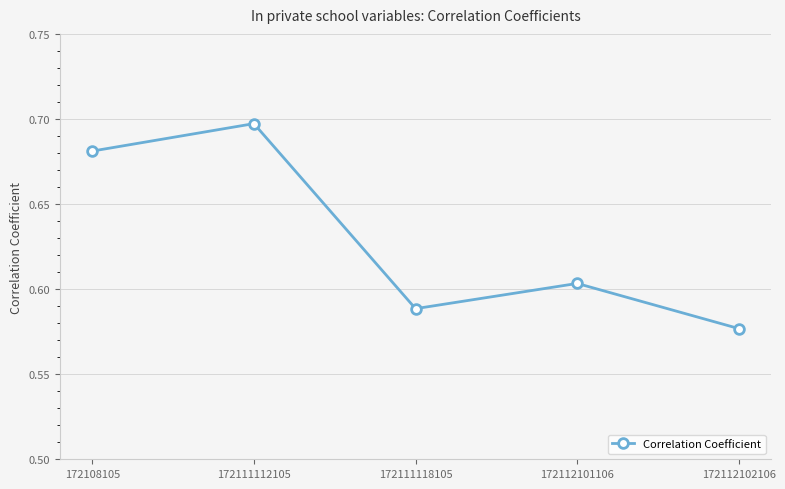

The chart shows a value of 0.1 at 172111118105. True or false?

False